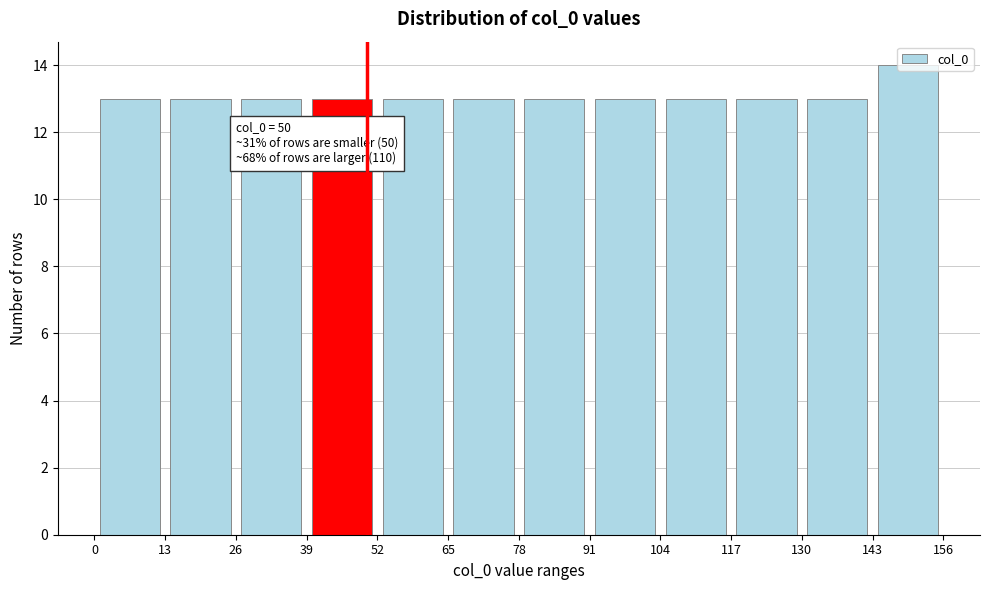

Over which range of the x-axis is the bar tallest?

143 to 156